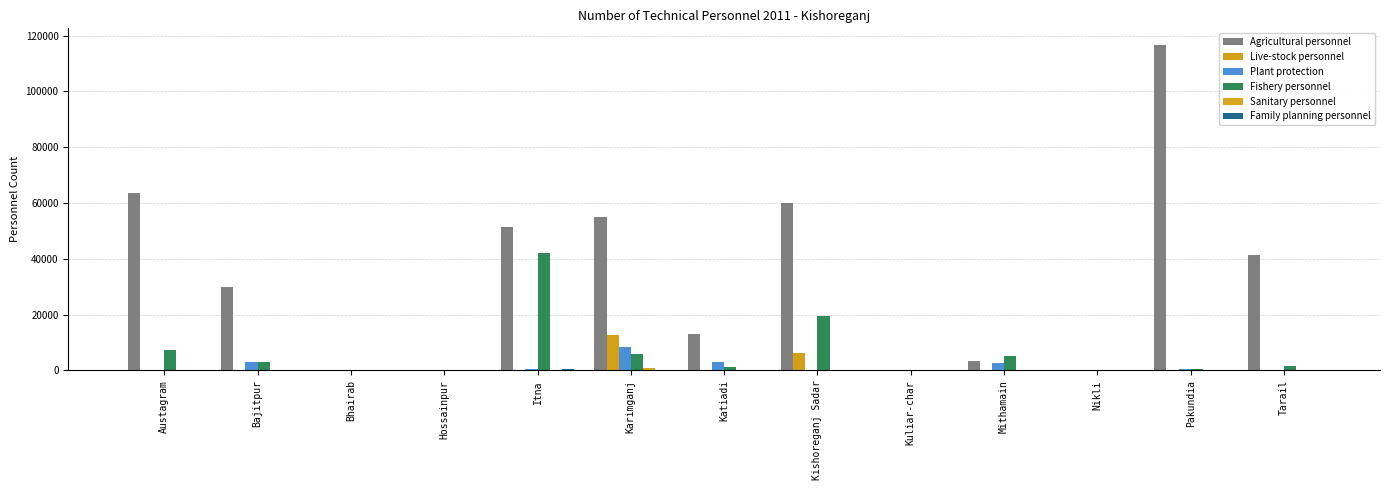

Are the bars grouped side by side (vs. stacked)?

Yes